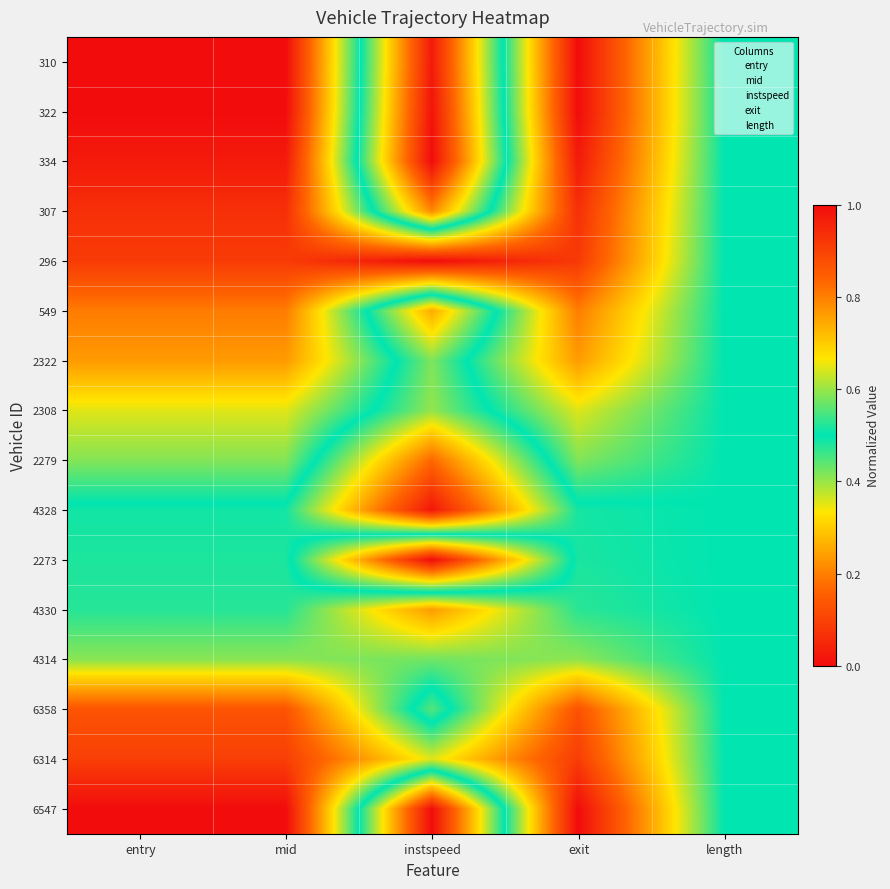

Between mid and exit, which is larger?

mid